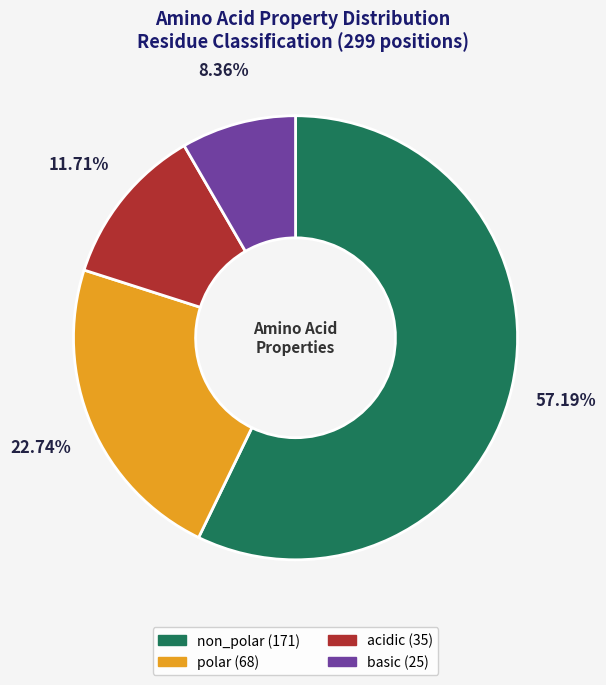

Combined, do polar and non_polar account for over 50%?

Yes